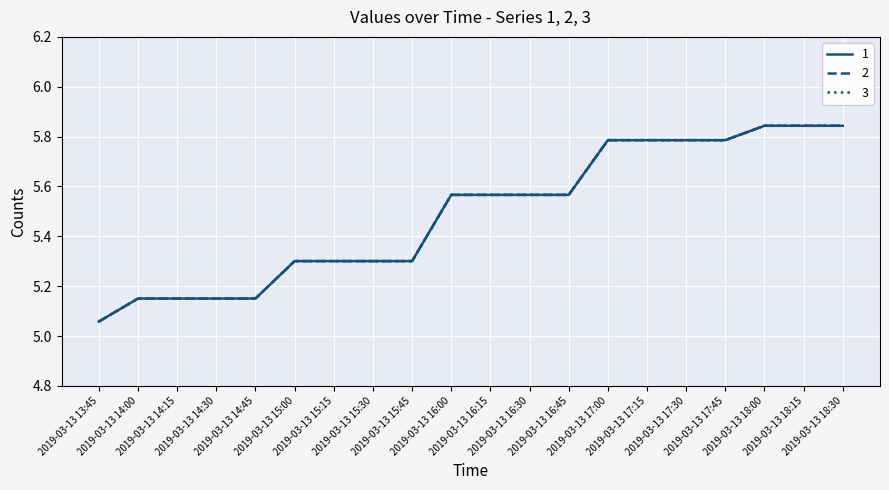

What is the value of the 1 point at the 10th from the left?

5.6